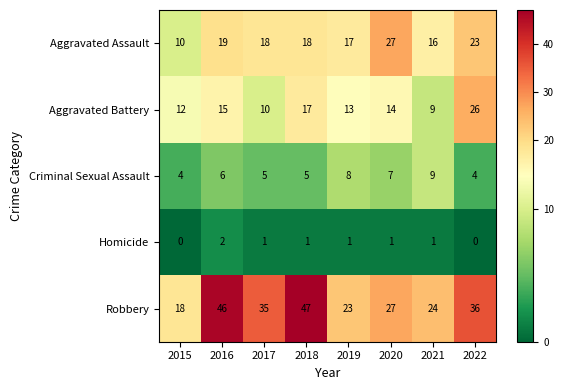

Is it true that Homicide equals 1 at 2019?

True